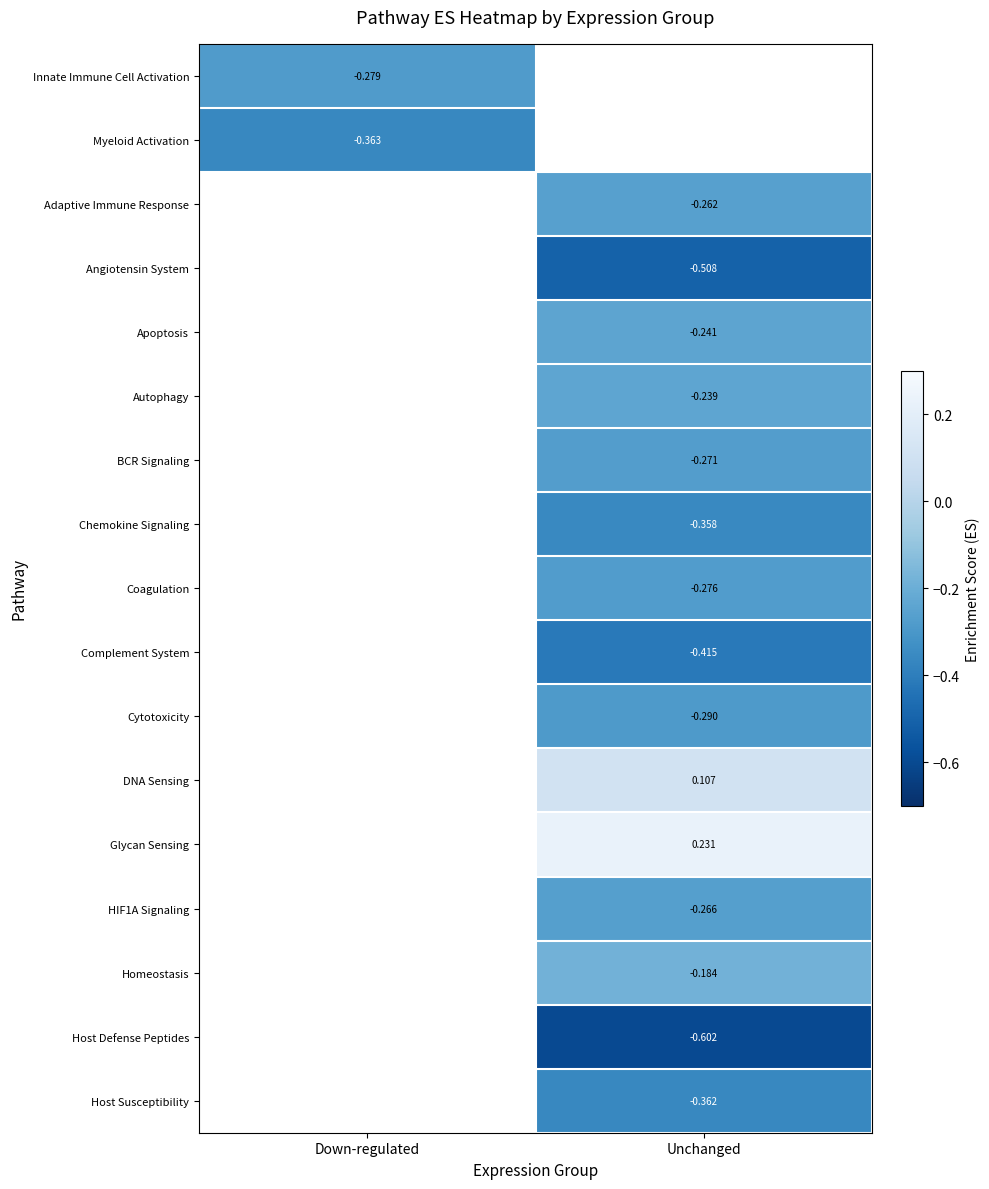

Is the value of Coagulation at Unchanged greater than the value of Chemokine Signaling at Unchanged?

Yes